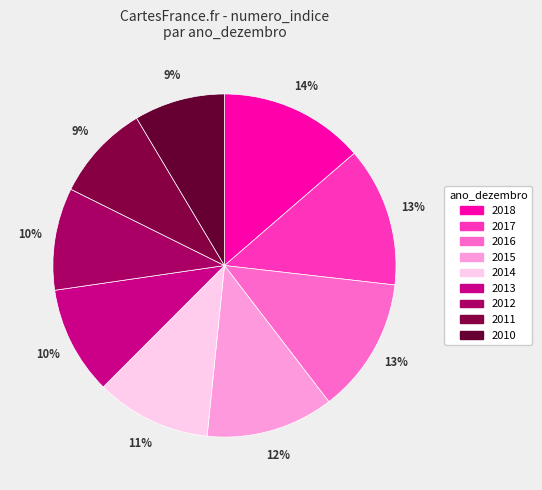

Which has a higher value, 2017 or 2010?

2017